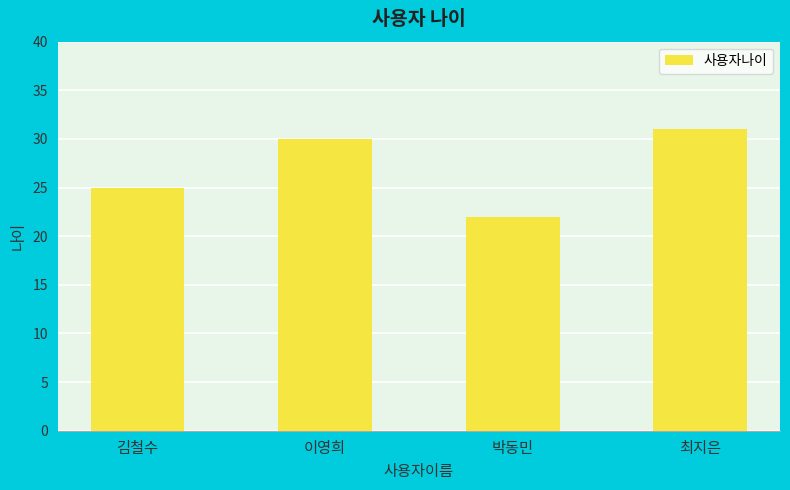

Are the bars grouped side by side (vs. stacked)?

No